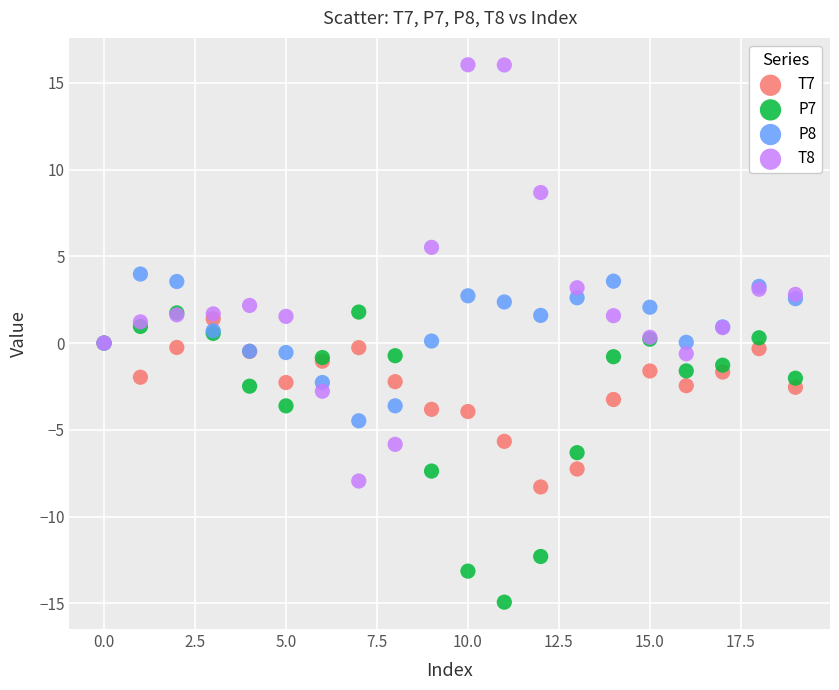

Which series reaches the minimum Y coordinate?

P7